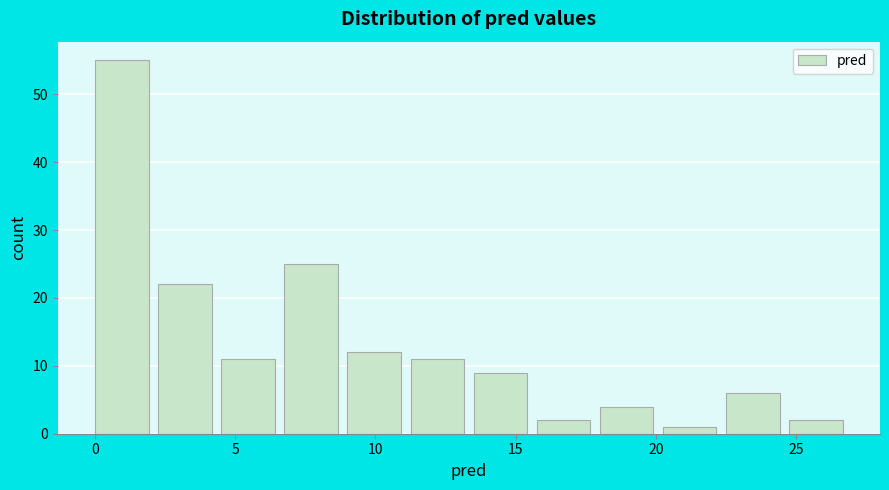

Which range on the x-axis has the tallest bar?

0.00 to 2.25